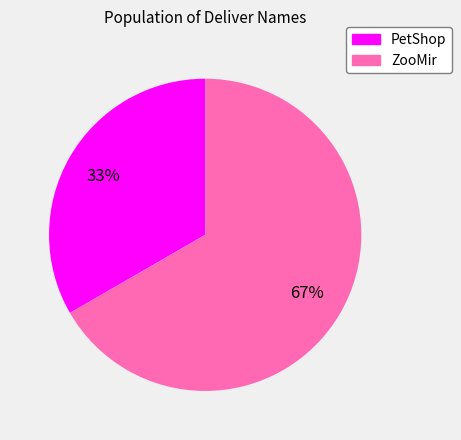

Which category accounts for the majority?

ZooMir